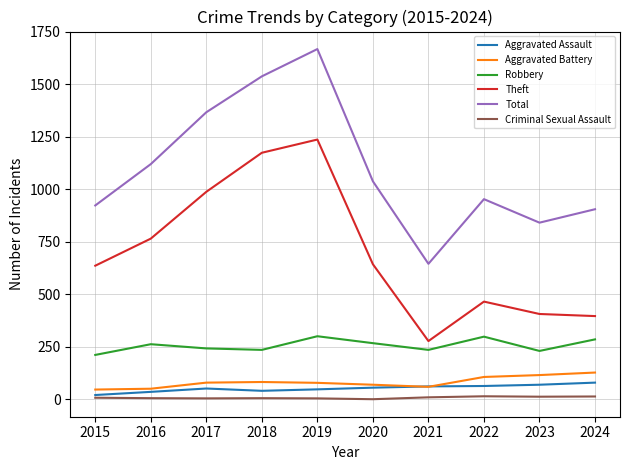

The Total series shows 923 at 2015. True or false?

True